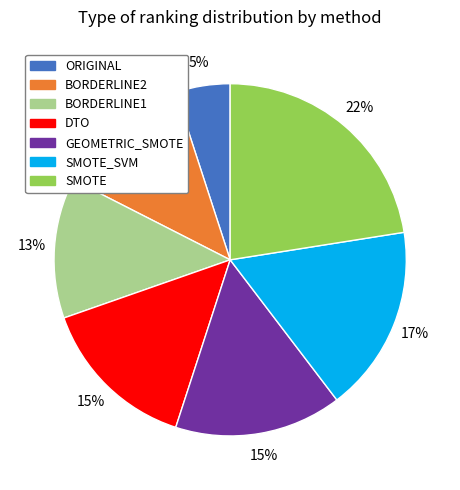

How many slices are in this pie chart?

7